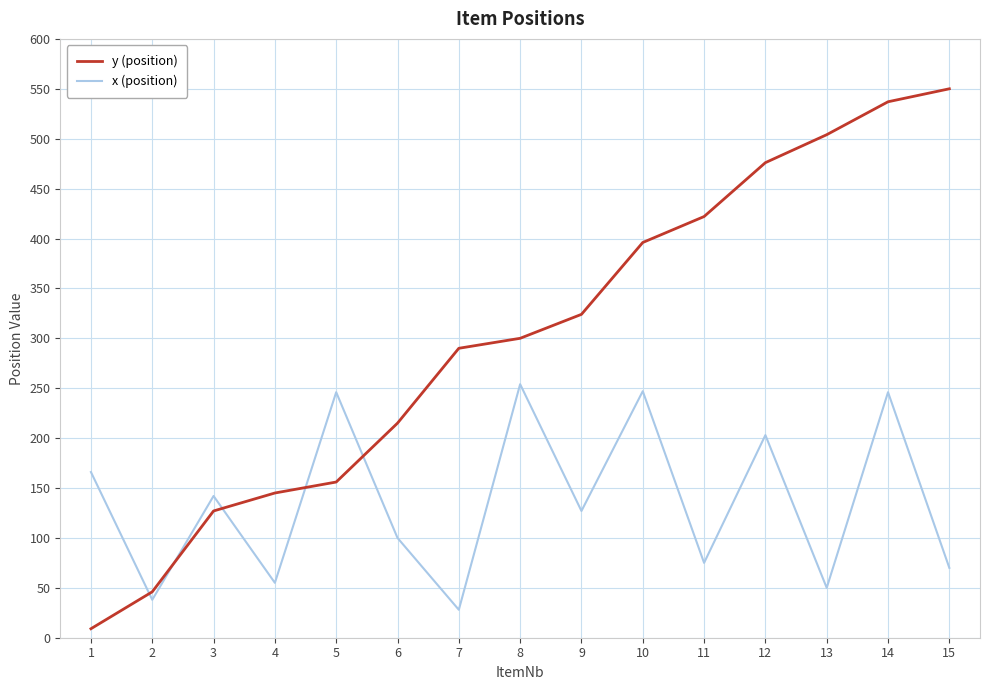

What is the sum of the y (position) values at 8 and 9?

624